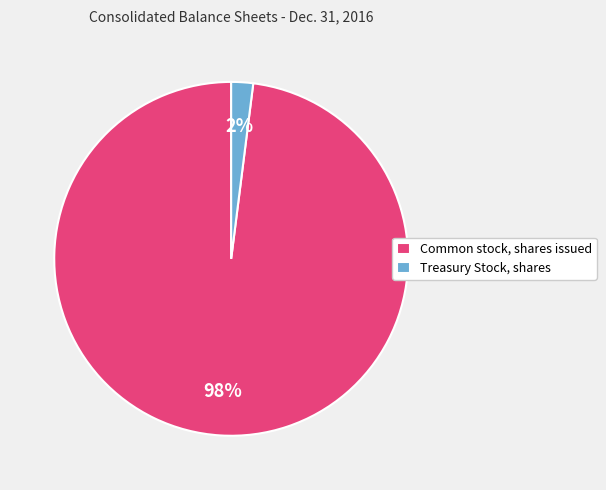

What is the smallest slice in the pie chart?

Treasury Stock, shares